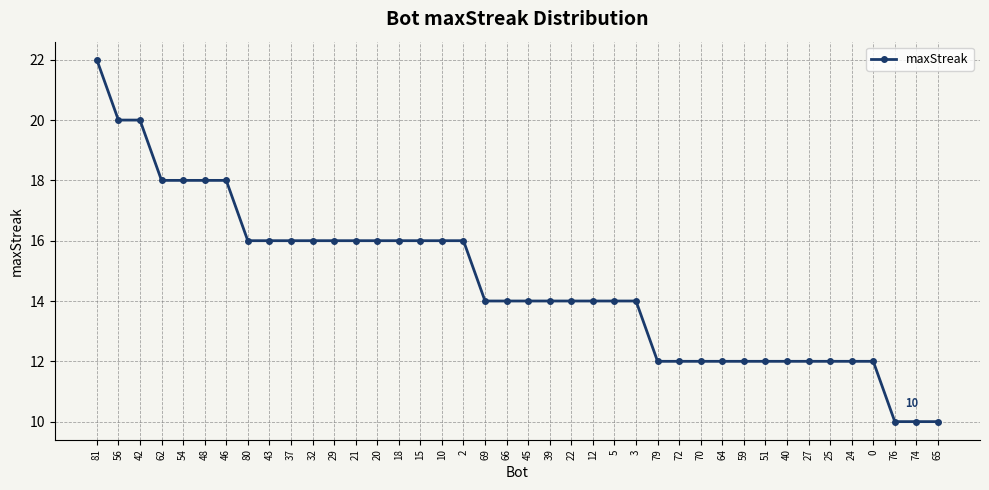

Which has a higher value, 40 or 66?

66